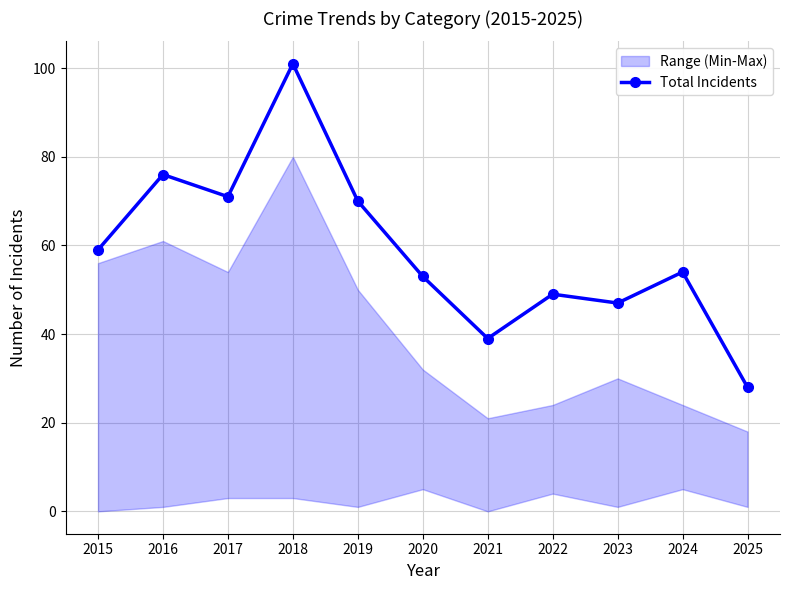

Reading right to left, extract all data points from this chart.

28	54	47	49	39	53	70	101	71	76	59